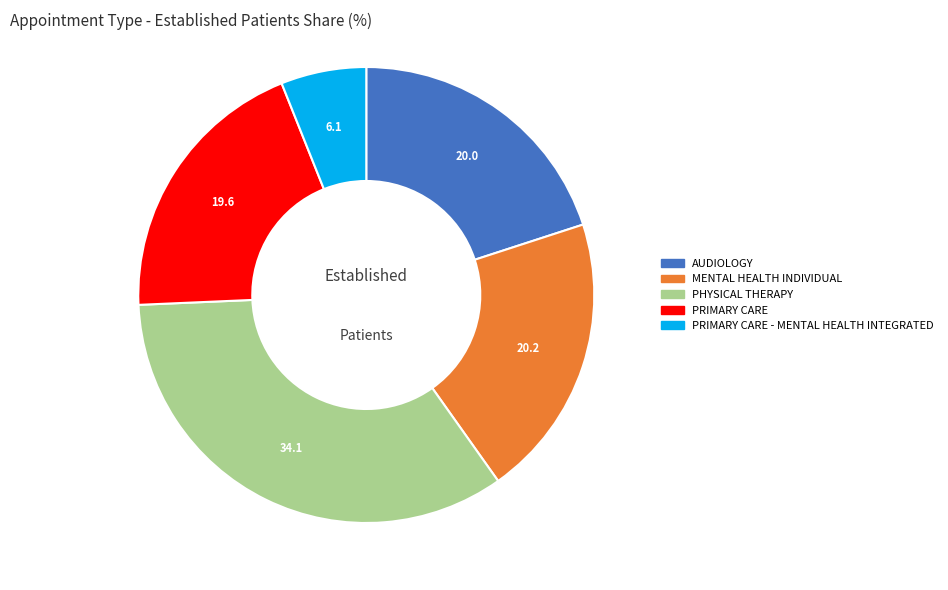

How many segments does this pie chart have?

5